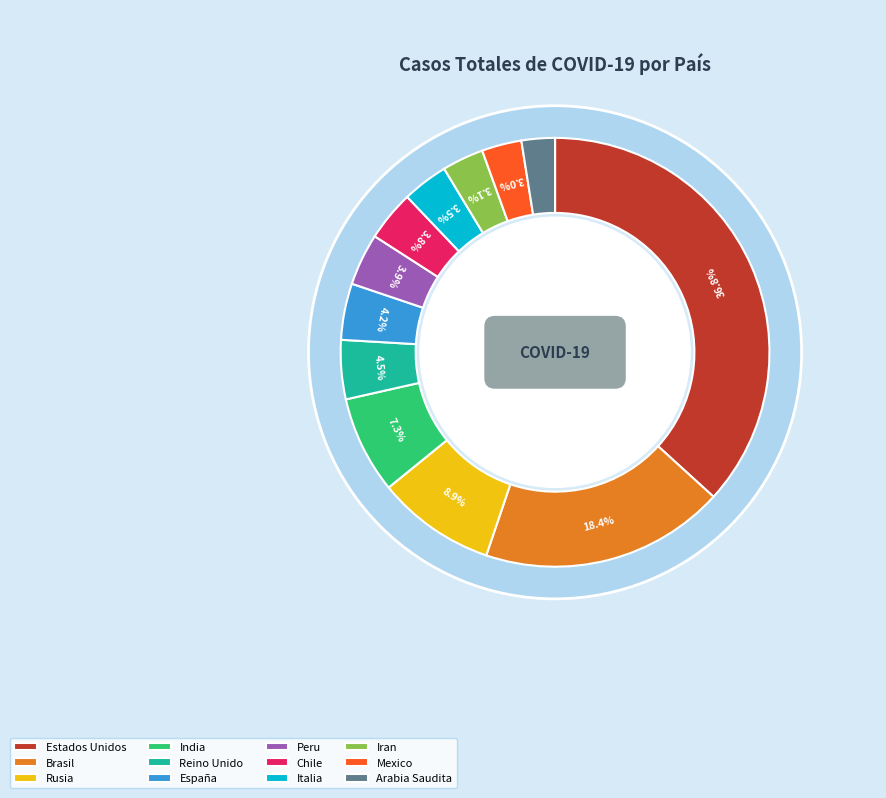

Does Estados Unidos account for over 50% of the chart?

No